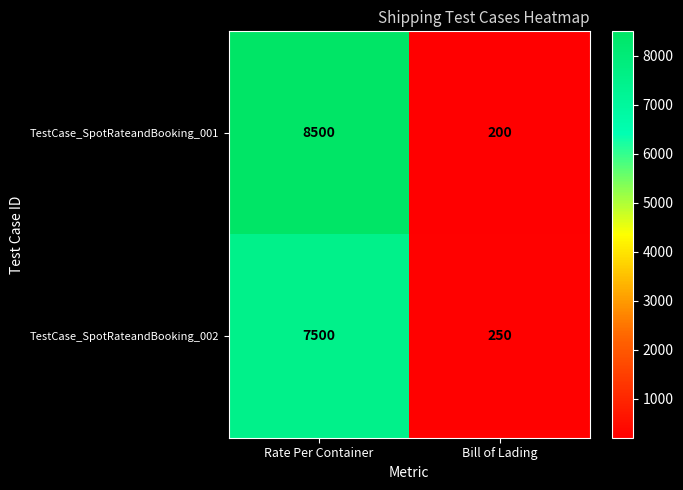

What is the total value across all series at Bill of Lading?

450